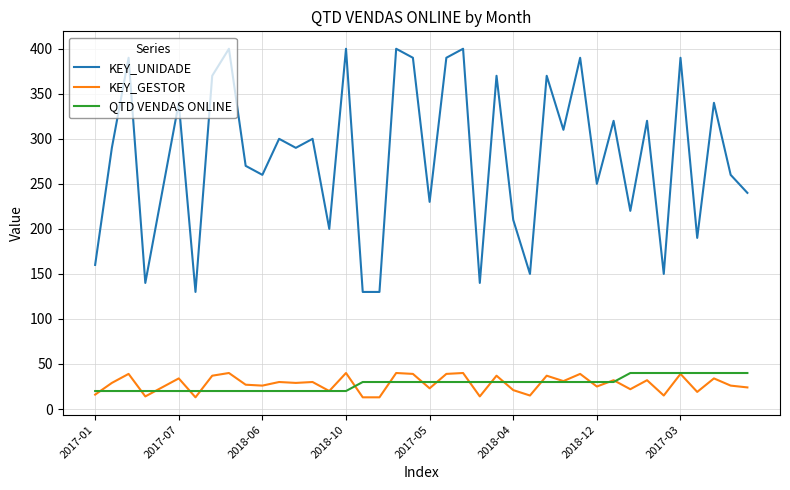

True or false: KEY_GESTOR and KEY_UNIDADE intersect in this chart.

False